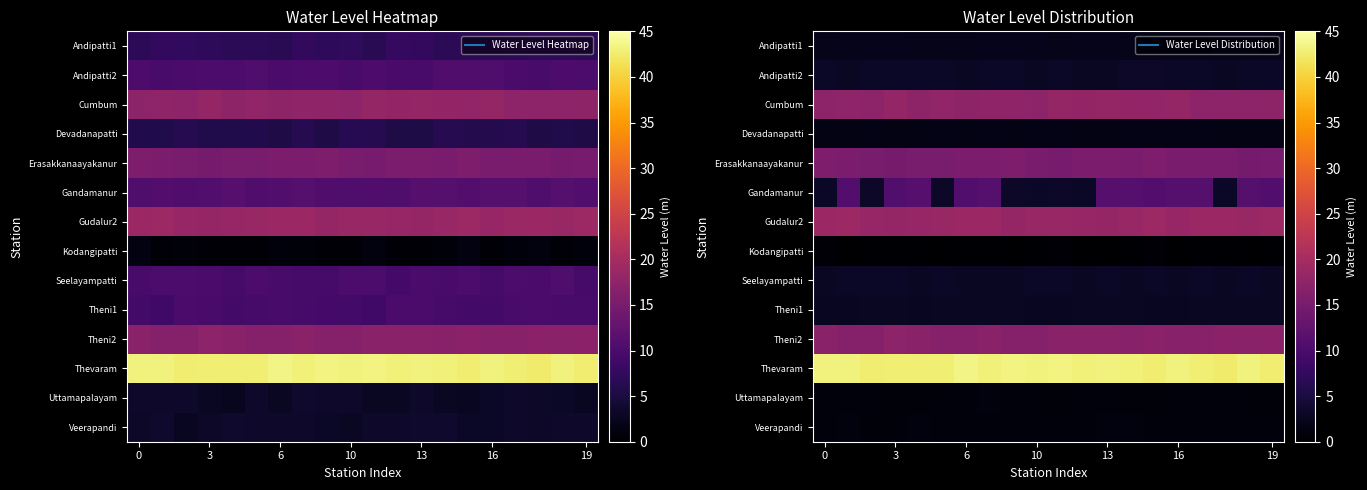

Which series has the largest total across all categories?

Thevaram